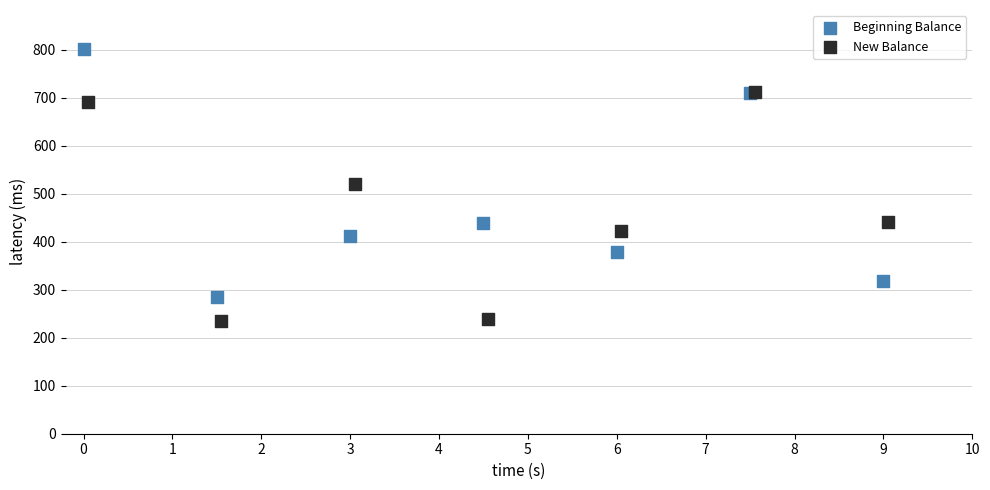

Which series reaches the minimum Y coordinate?

New Balance